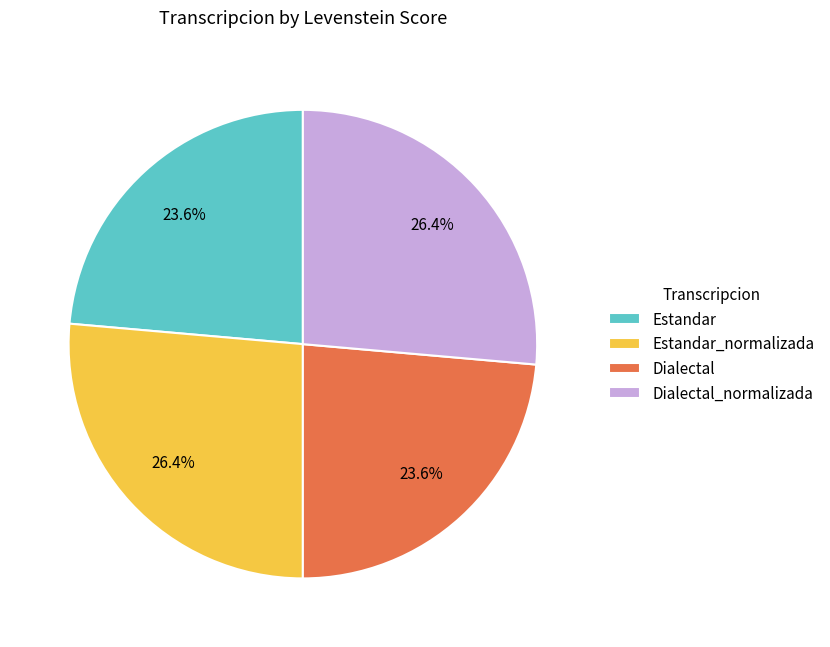

How many segments does this pie chart have?

4